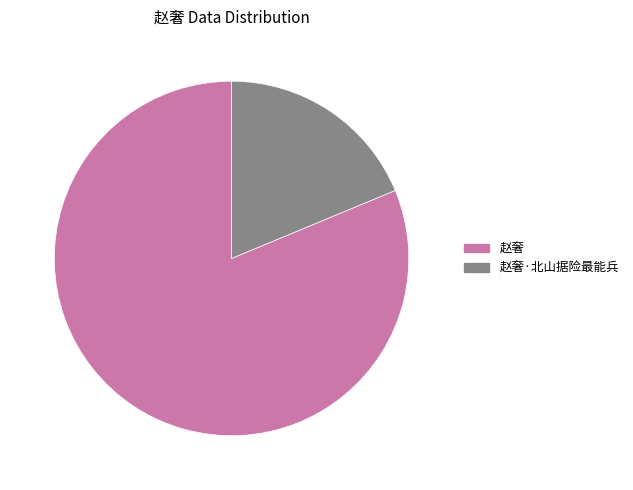

Does 18.7% (225333 g) represent more than half of the total?

No